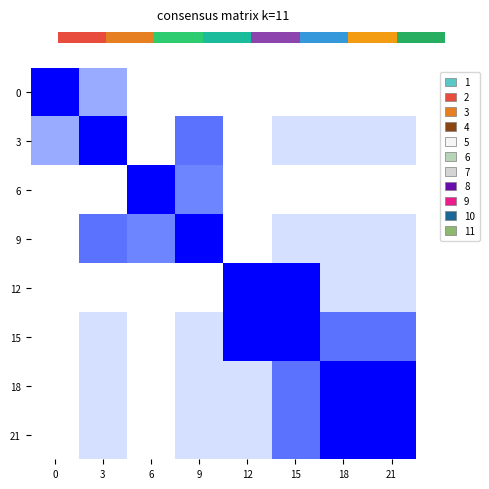

What is the difference between the second highest and second lowest values in the 0 series?

0.5